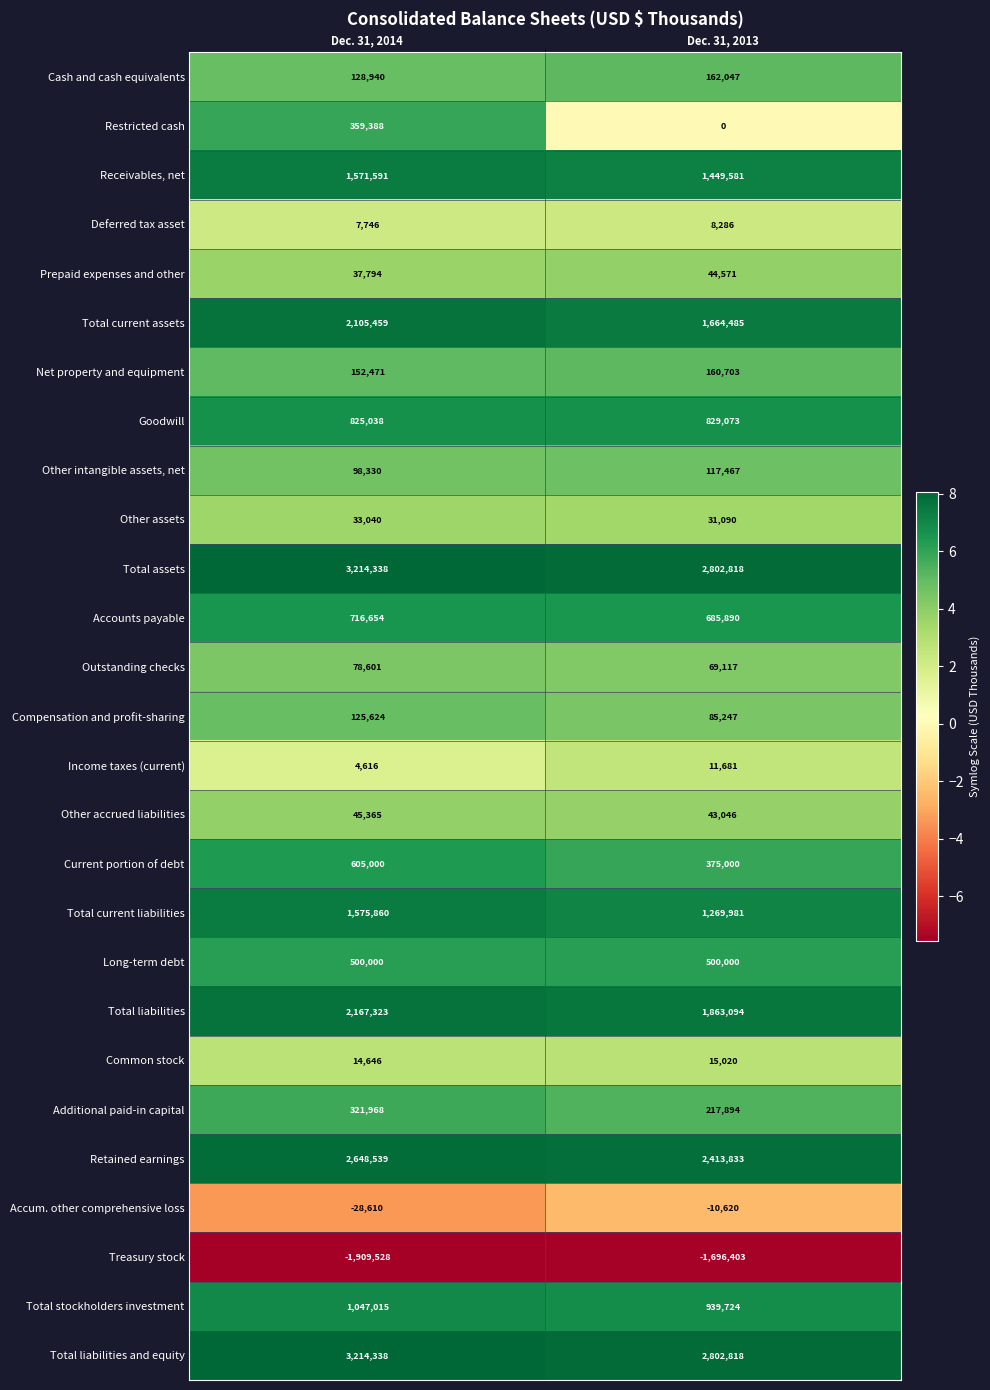

What is the average value of the Total assets series?

3008578